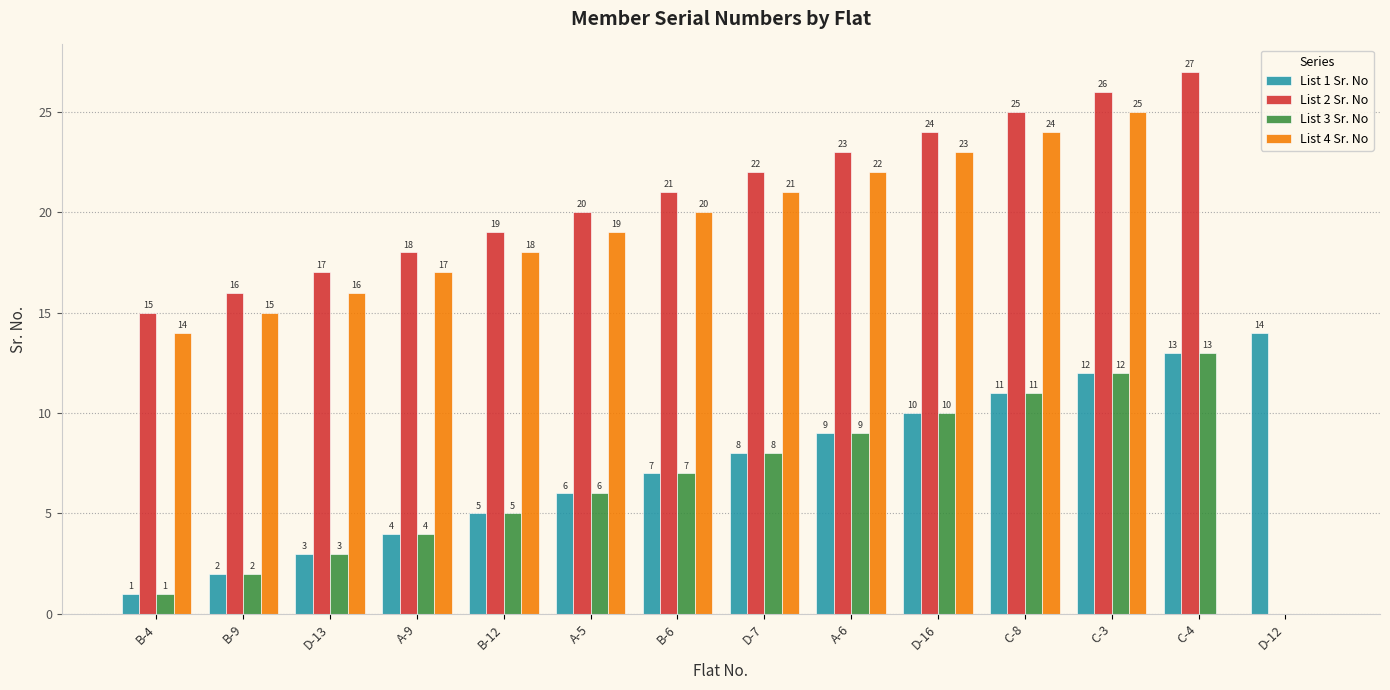

How many data points does each series have?

14